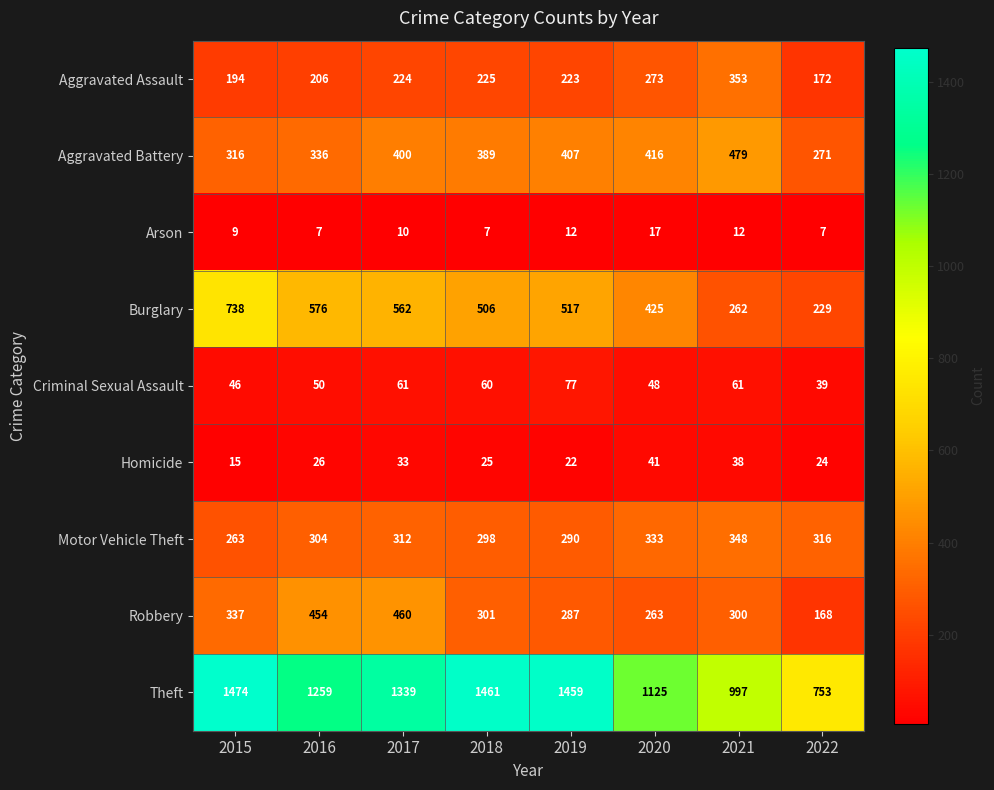

Where is Theft nearest to the value 1113?

2020